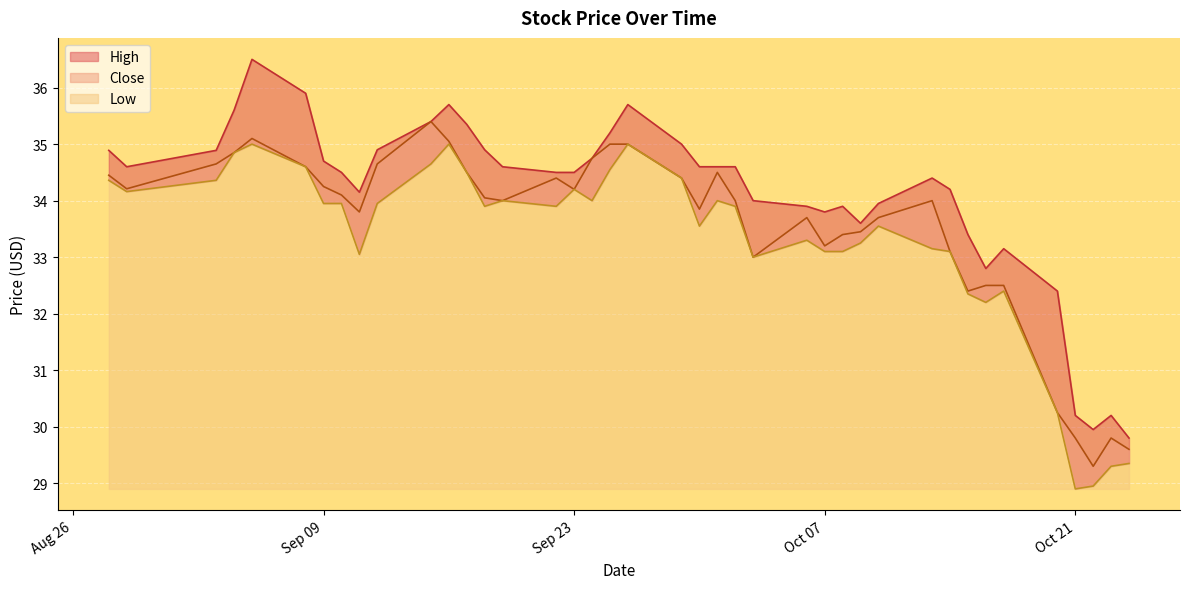

True or false: Close and High cross at least once.

False